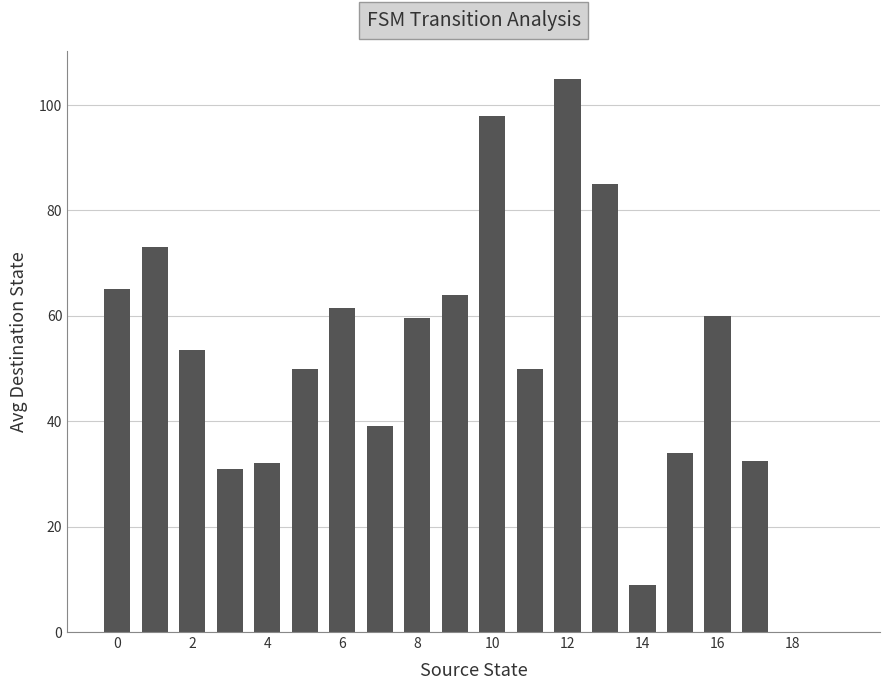

What is the average value?

50.1